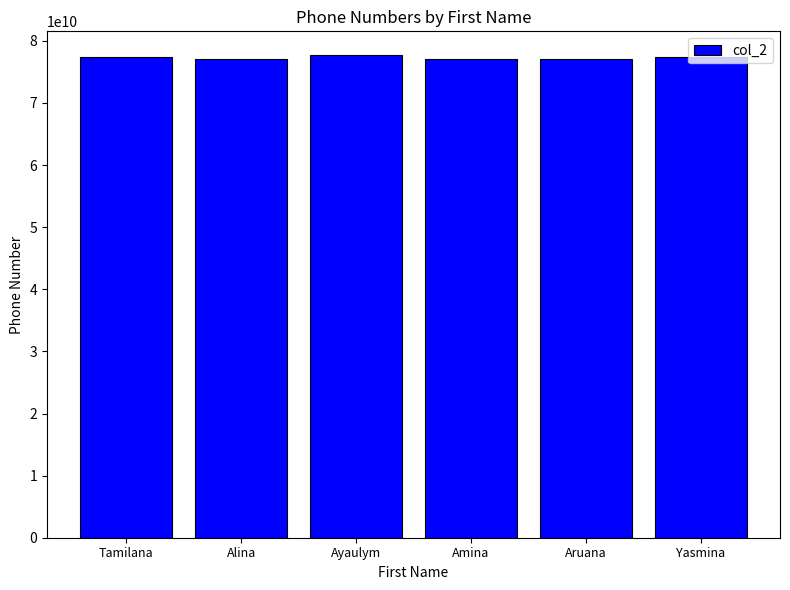

What is the label of the 1st bar from the left?

Tamilana